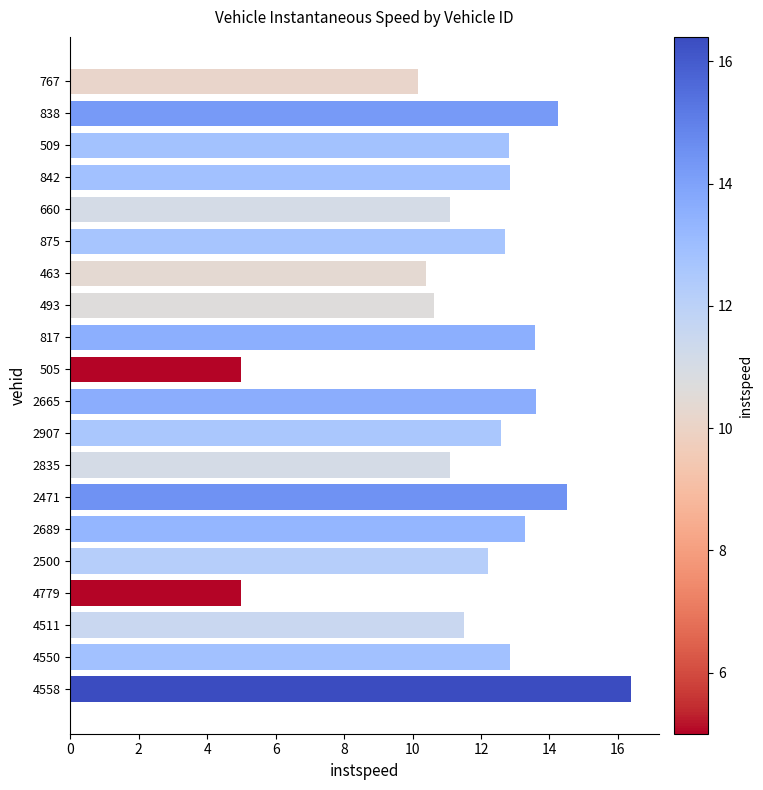

The chart shows a value of 12.8 at 509. True or false?

True